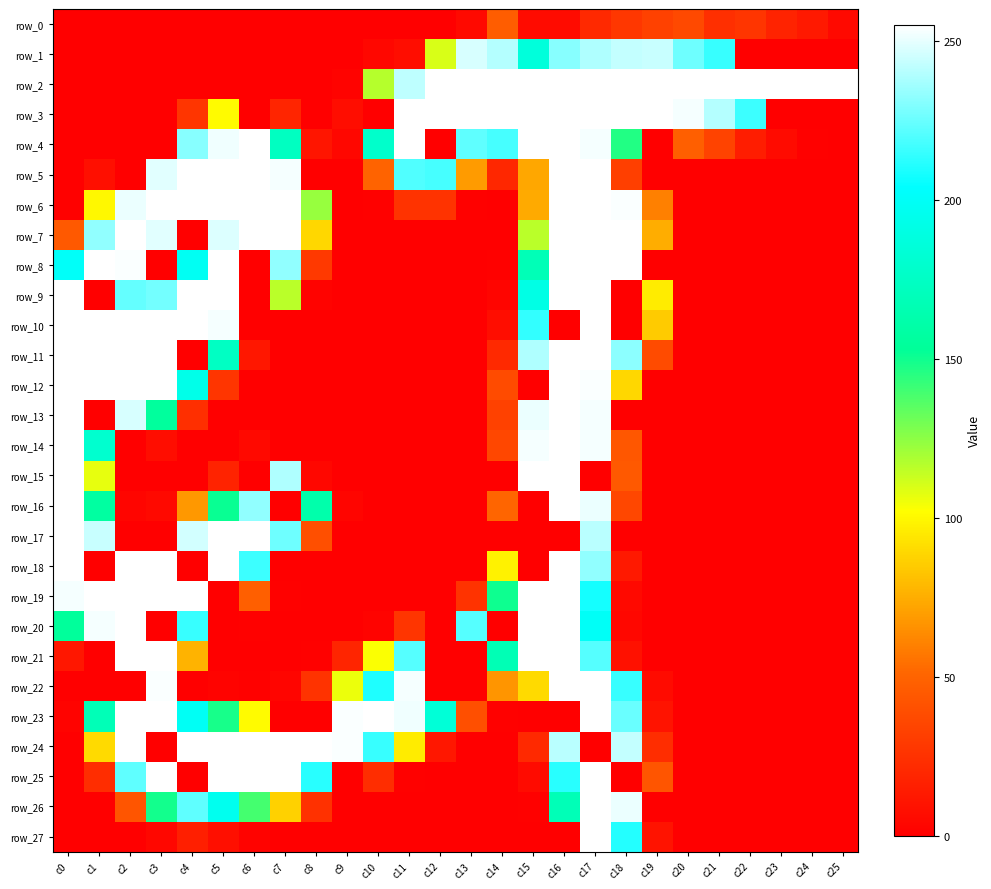

What is the difference between the maximum and second lowest values in the row_19 series?

255